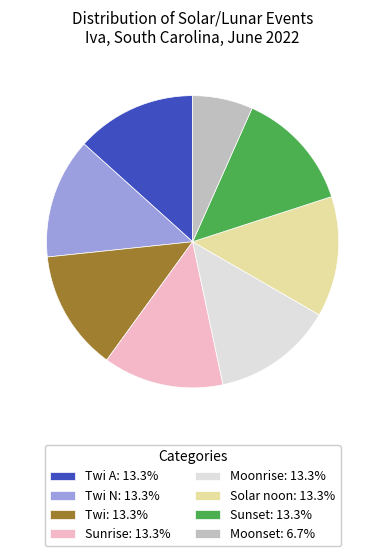

Does any single category account for the majority?

No